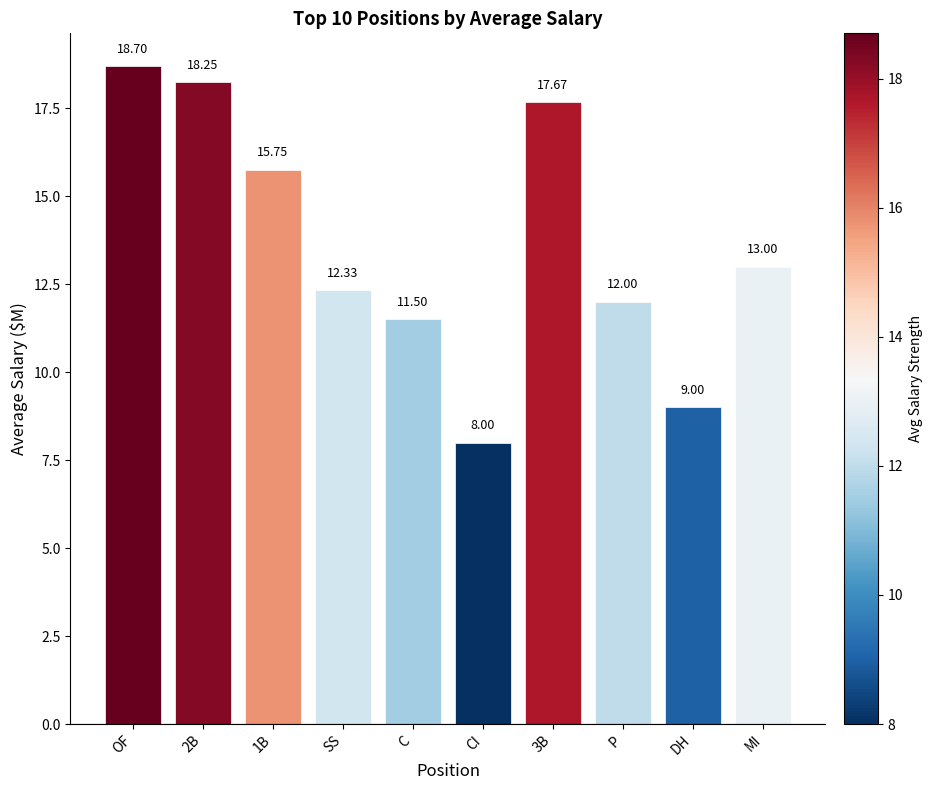

Are the bars grouped side by side (vs. stacked)?

No